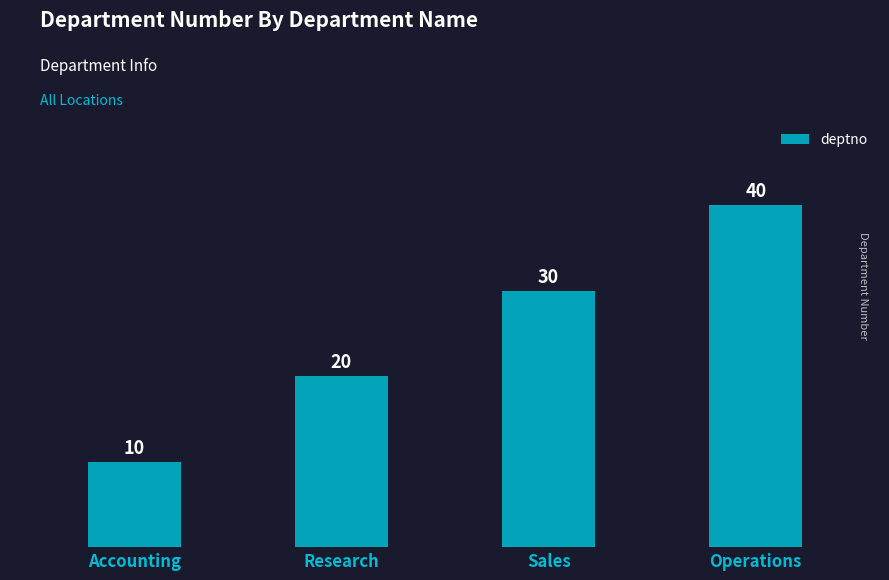

The value at Accounting is 18. True or false?

False